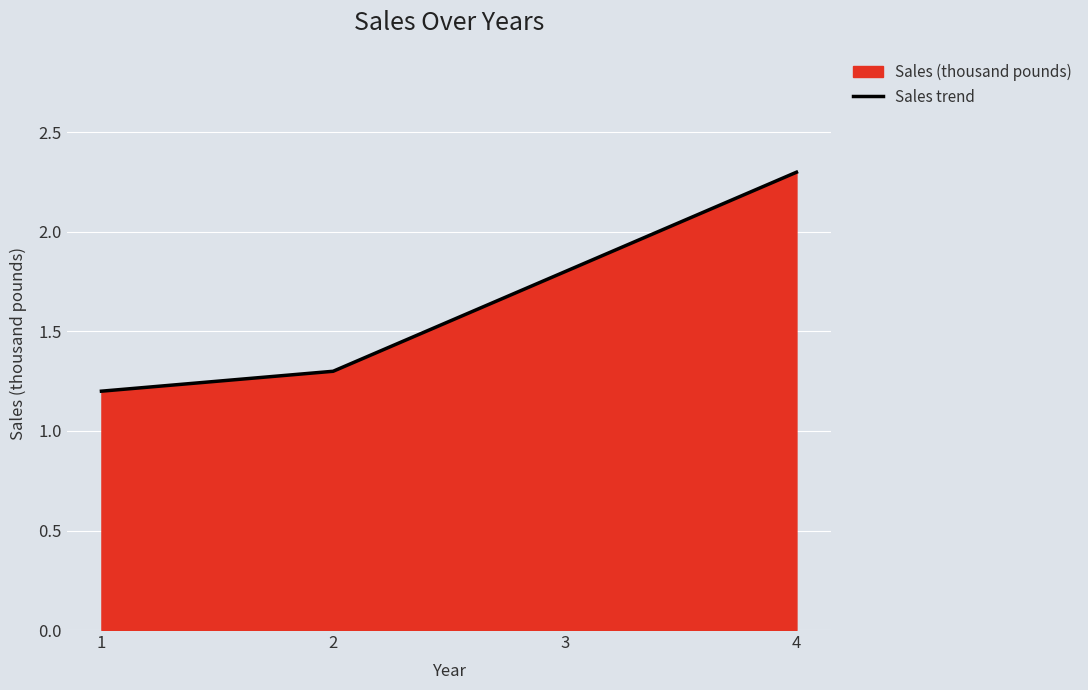

How many lines are shown in the chart?

1